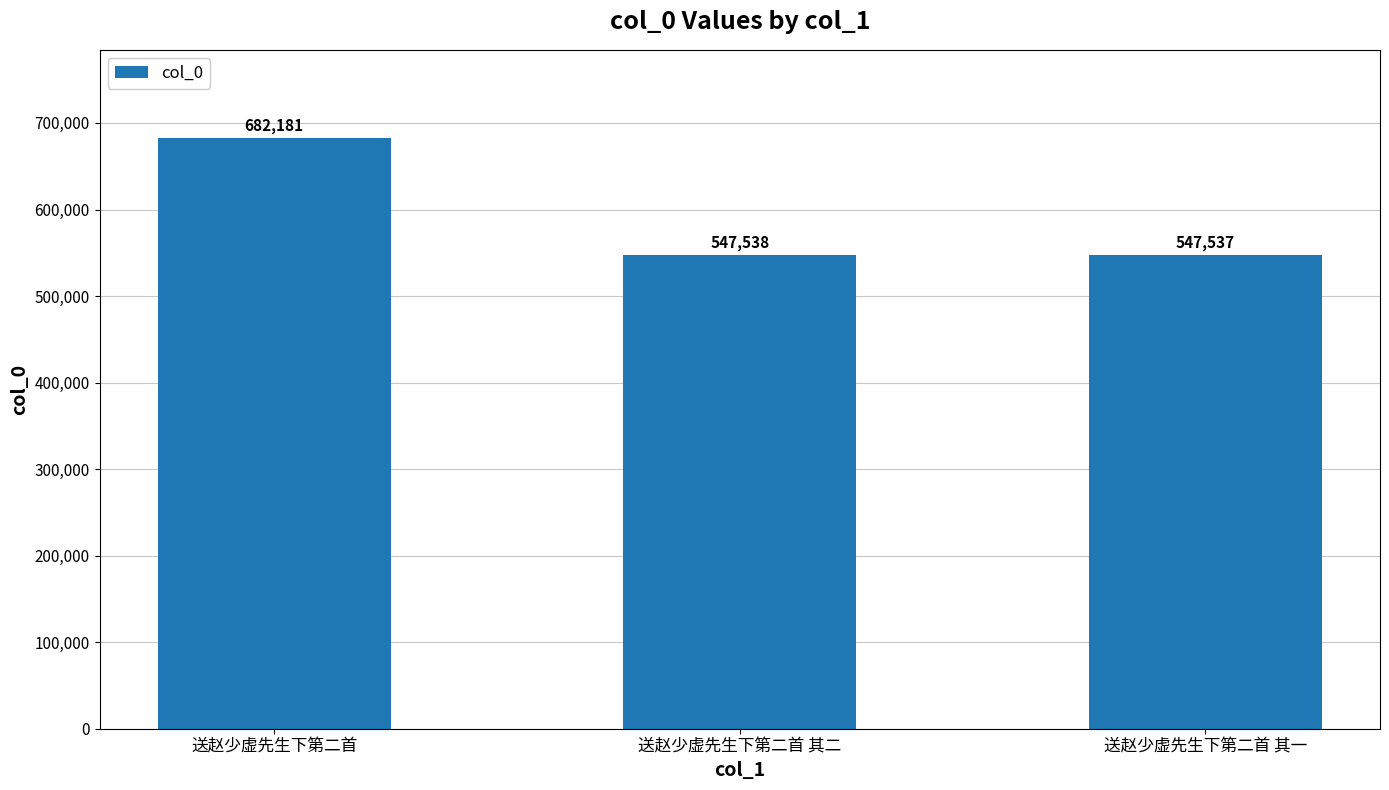

What is the difference between the maximum and minimum values?

134644